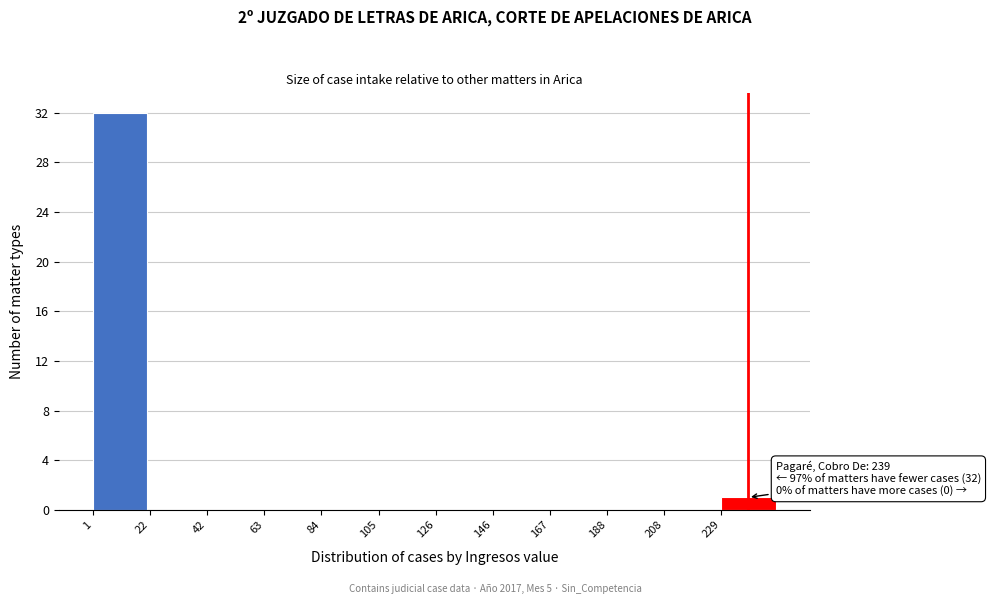

Over which range of the x-axis is the bar tallest?

0 to 20